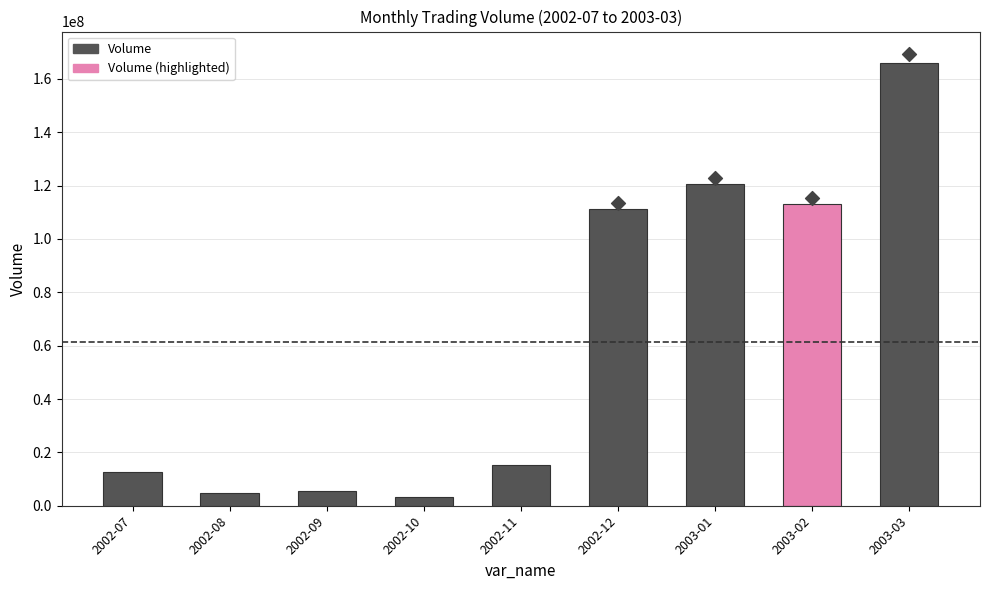

What is the change in value from 2002-11 to 2003-02?

+98121240